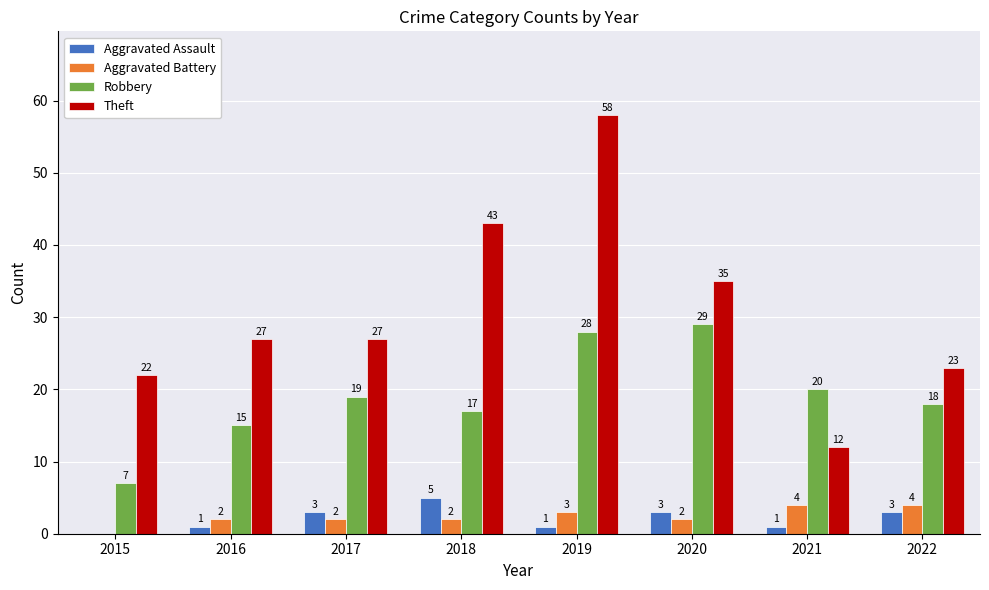

The Theft series shows 13 at 2016. True or false?

False